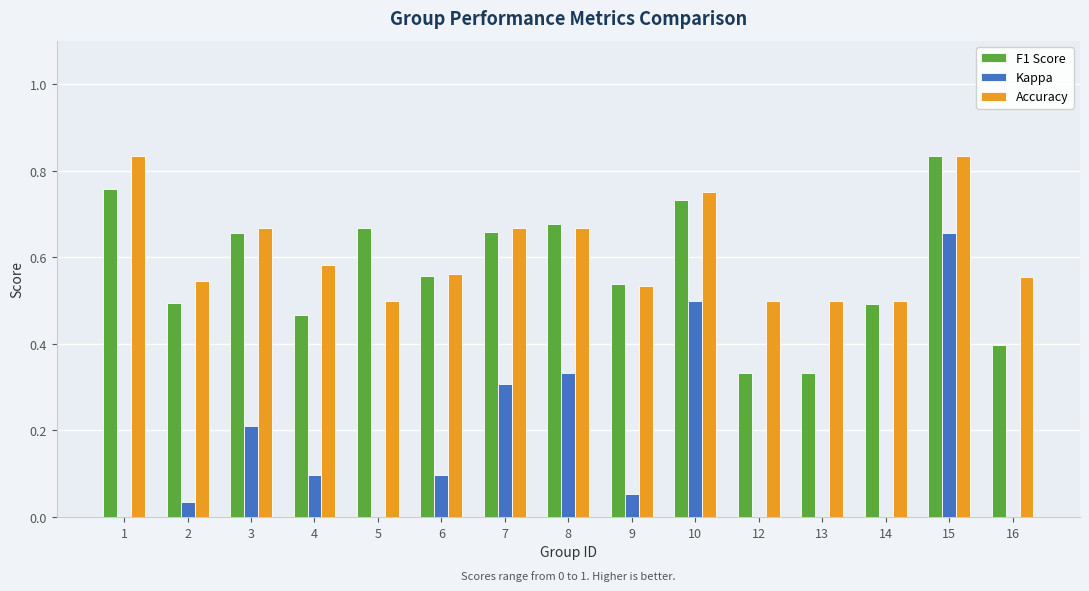

How many groups of bars are there?

15